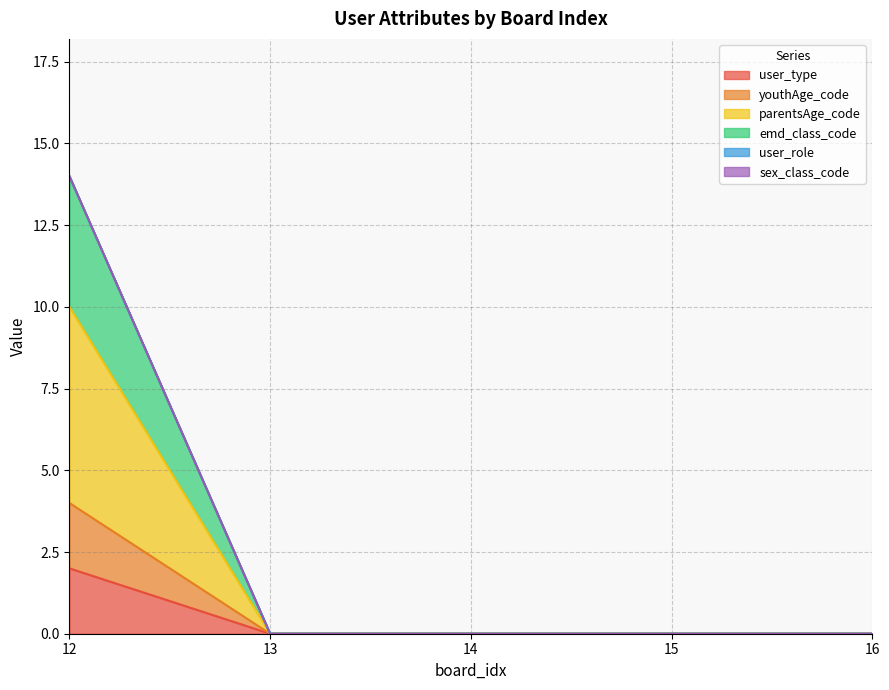

Rank the series at 13 from lowest to highest value.

user_type, youthAge_code, parentsAge_code, emd_class_code